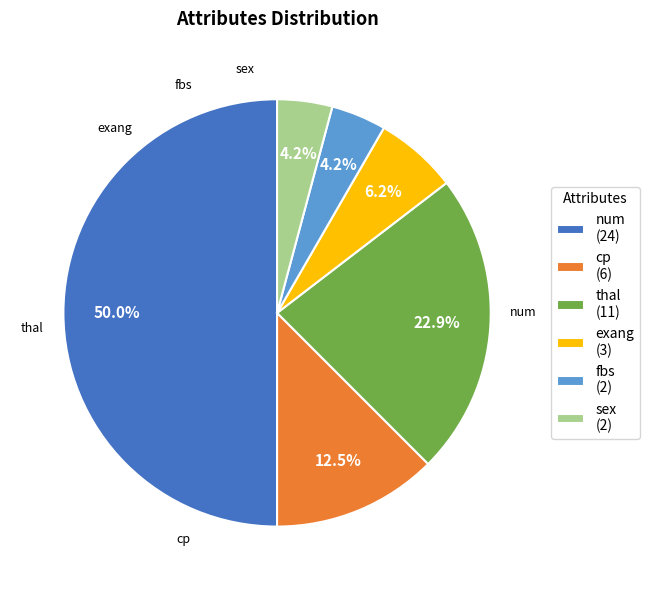

Is fbs (2) the majority of the pie?

No